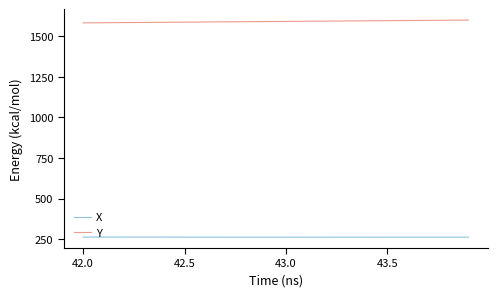

Which series has the largest total across all categories?

Y